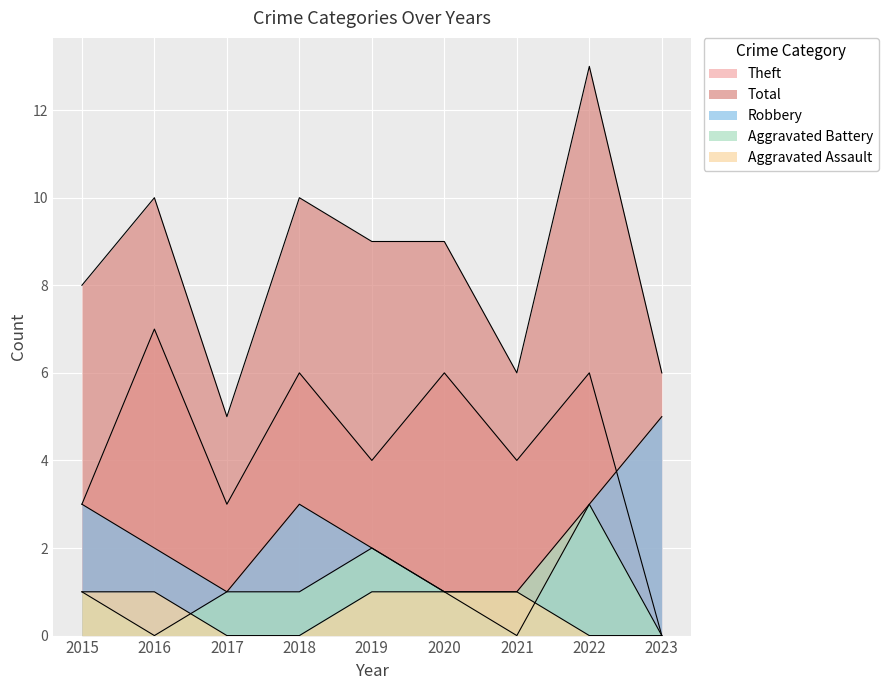

True or false: Robbery has a value of 1 at 2020.

True